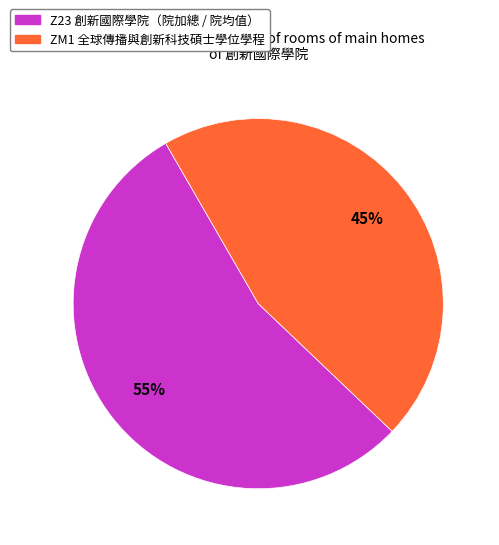

Is the sum of Z23 創新國際學院（院加總 / 院均值） and ZM1 全球傳播與創新科技碩士學位學程 greater than half?

Yes